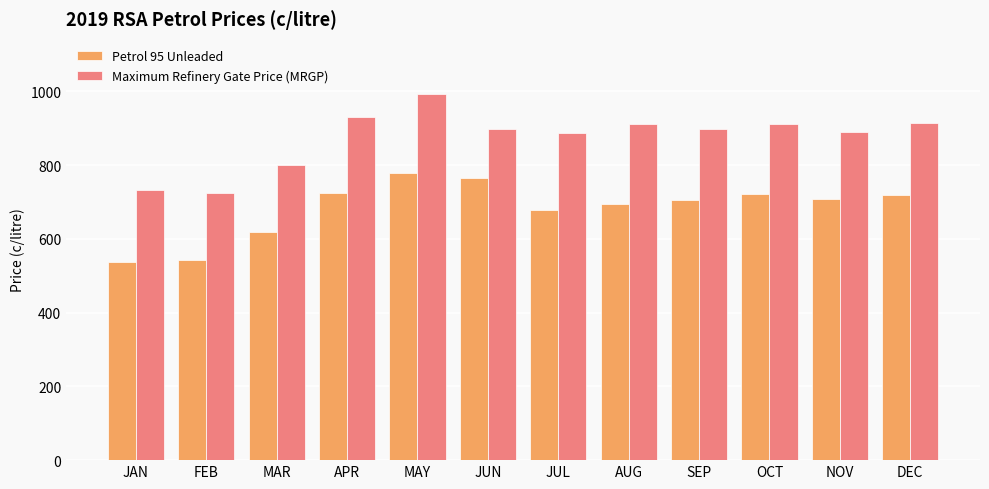

At which label is Petrol 95 Unleaded closest to 656?

JUL